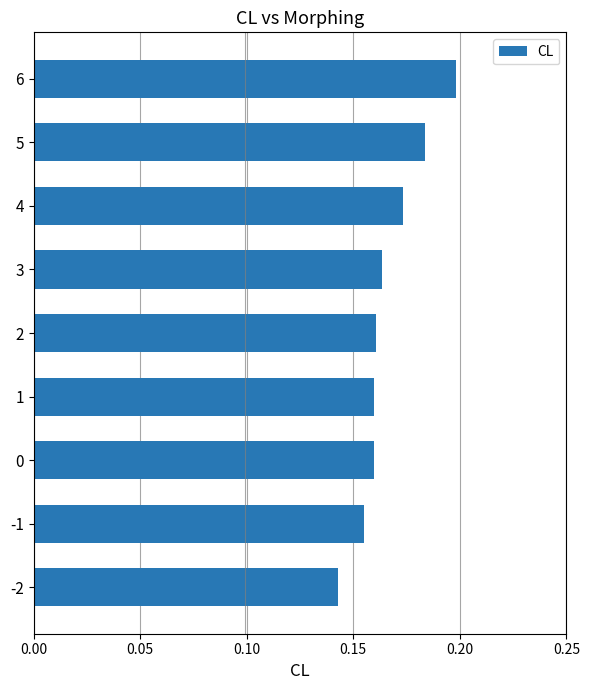

Which category has the highest value across all series?

6